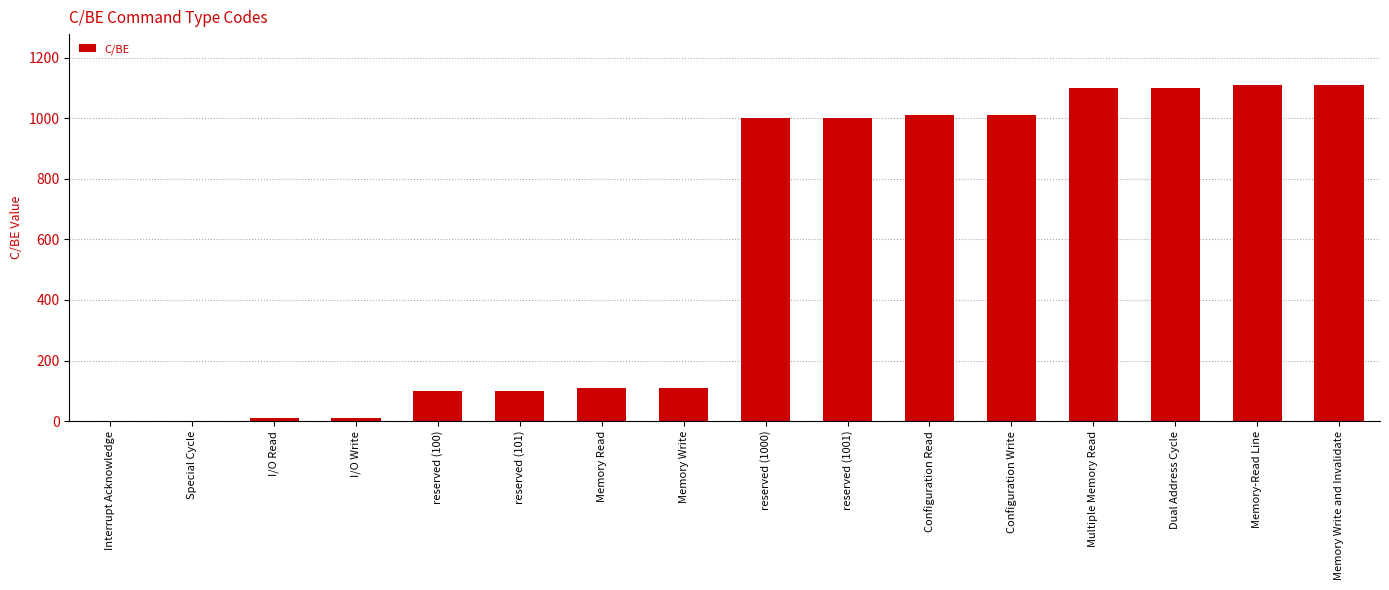

Approximately how many times larger is the value at Memory Read compared to reserved (101)?

1.1